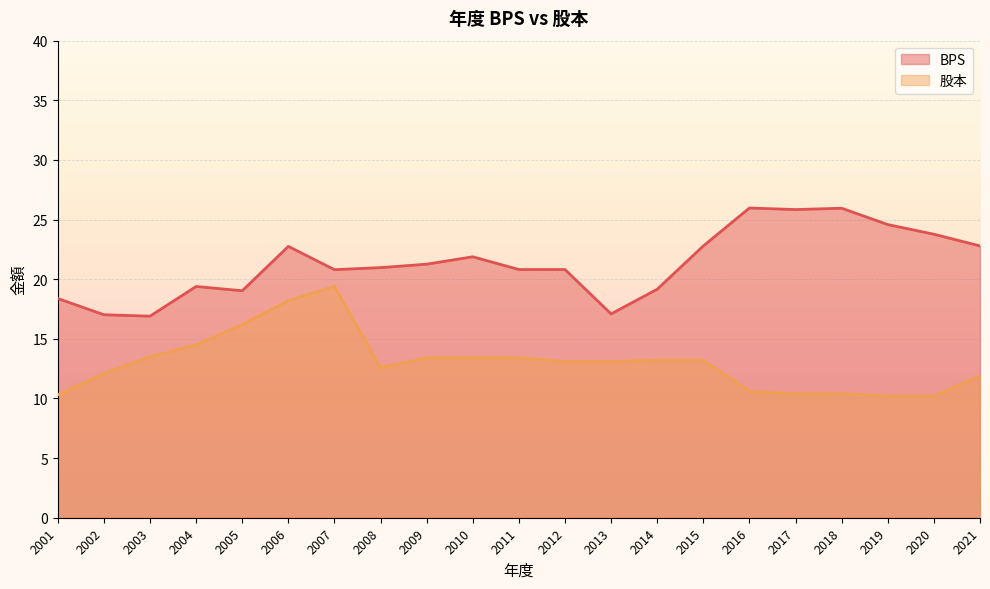

Is the value of 股本 at 2003 greater than the value of BPS at 2013?

No